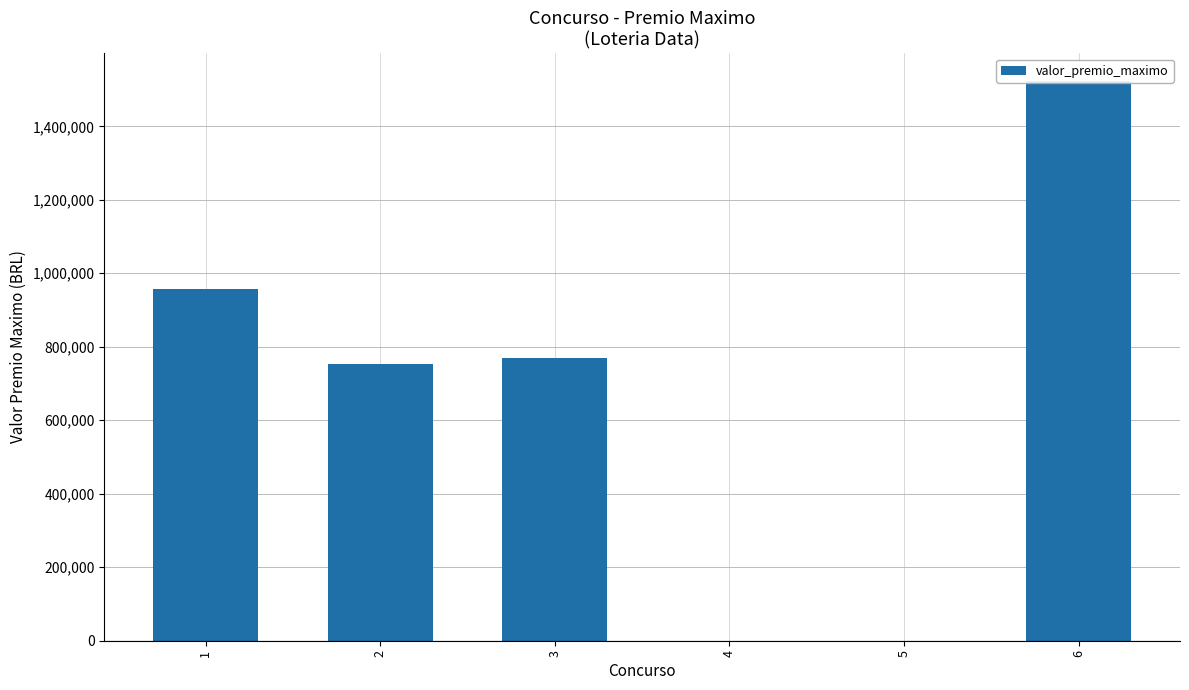

What is the sum of the values at 5 and 2?

752176.9